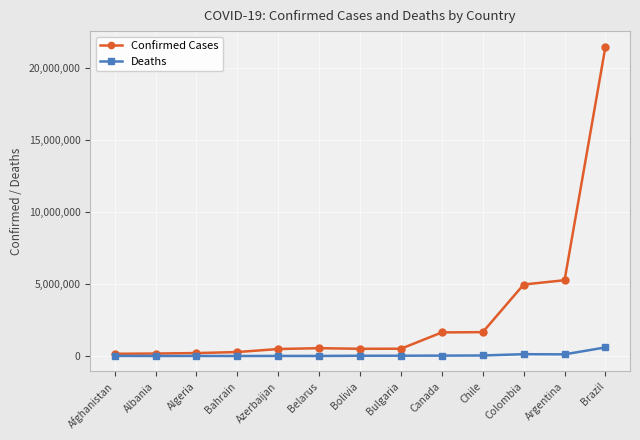

What is the sum of the Deaths values at Albania and Bahrain?

4102